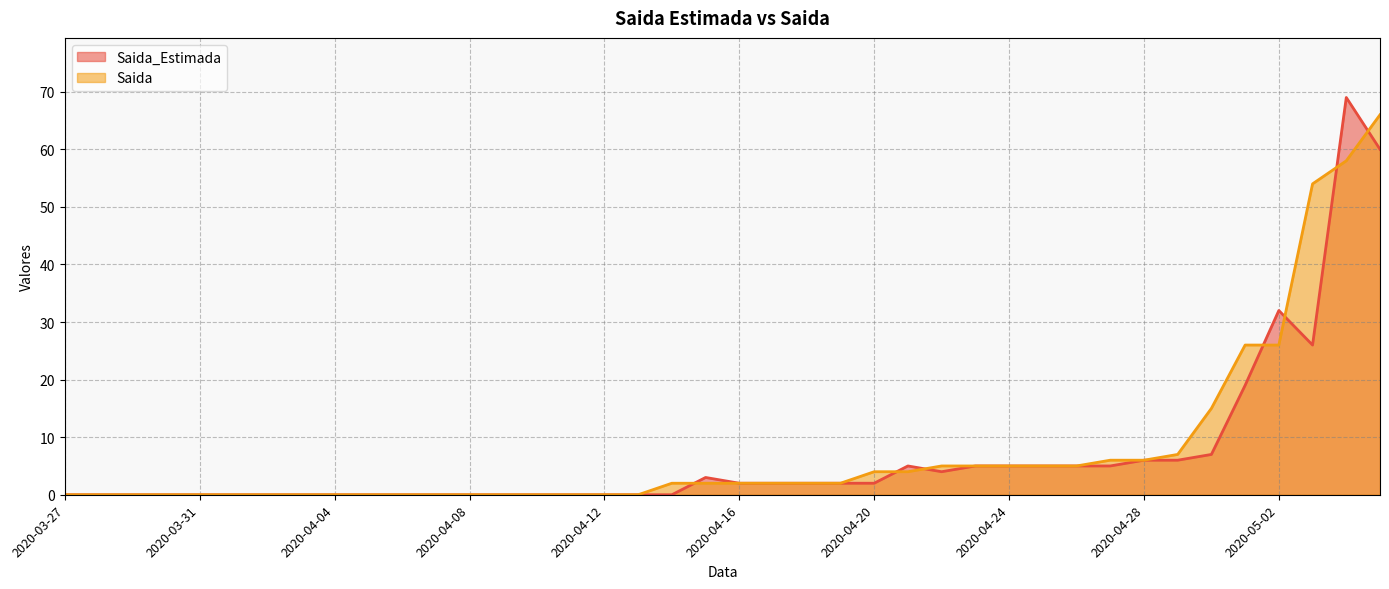

What is the label of the 22nd point from the left?

2020-04-17